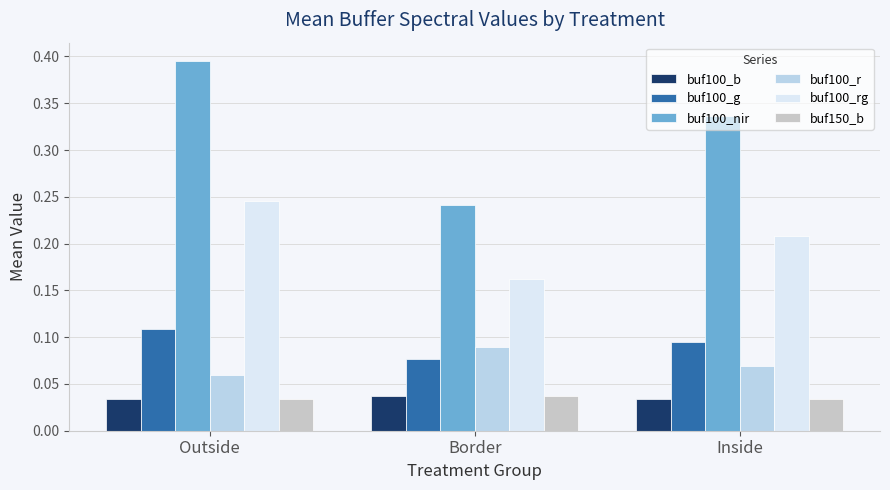

What is the total value across all series at Border?

0.6